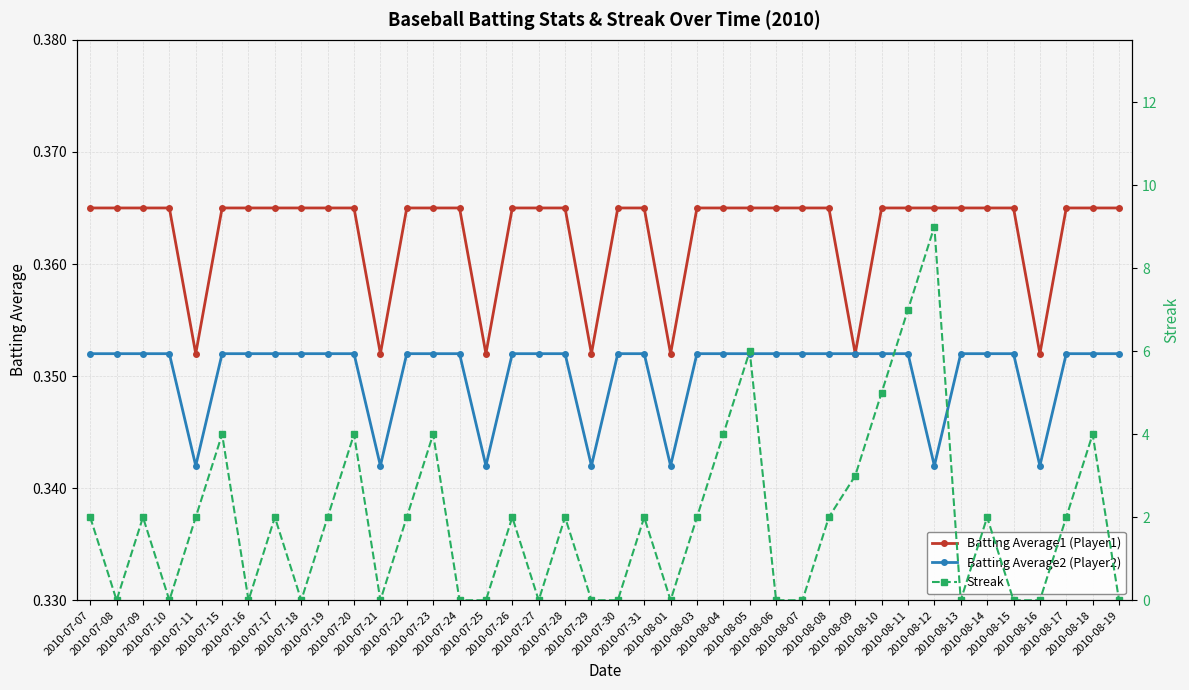

Where is Batting Average2 (Player2) nearest to the value 0?

2010-07-11